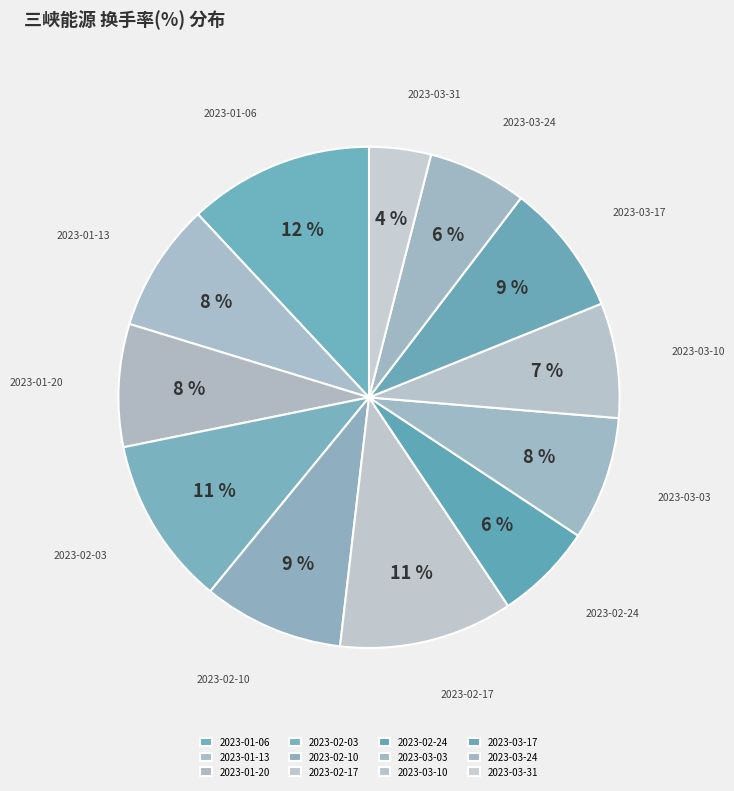

How many slices are in this pie chart?

12